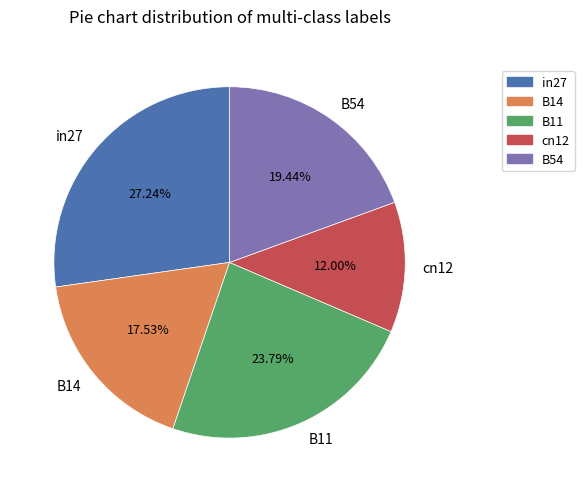

What is the total percentage of in27 and B14?

44.8%